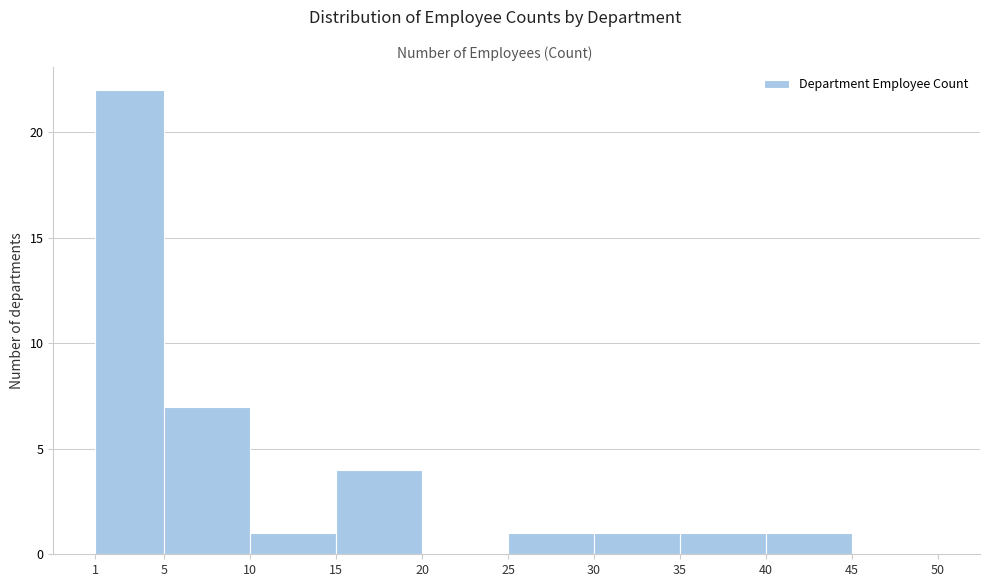

Reading left to right, transcribe this chart: for each bar, give the range it covers on the x-axis and its height. The values are not printed on the chart, so give them approximately, as read against the axis.

1 to 5: 22
5 to 10: 7
10 to 15: 1
15 to 20: 4
20 to 25: 0
25 to 30: 1
30 to 35: 1
35 to 40: 1
40 to 45: 1
45 to 50: 0